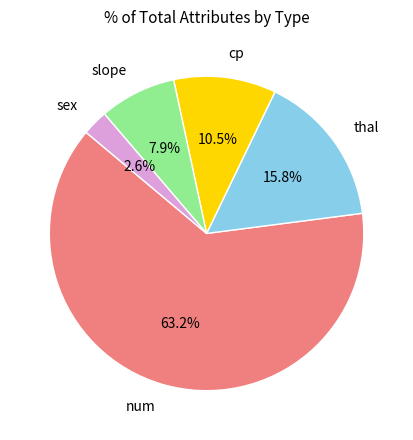

What is the largest slice in the pie chart?

num